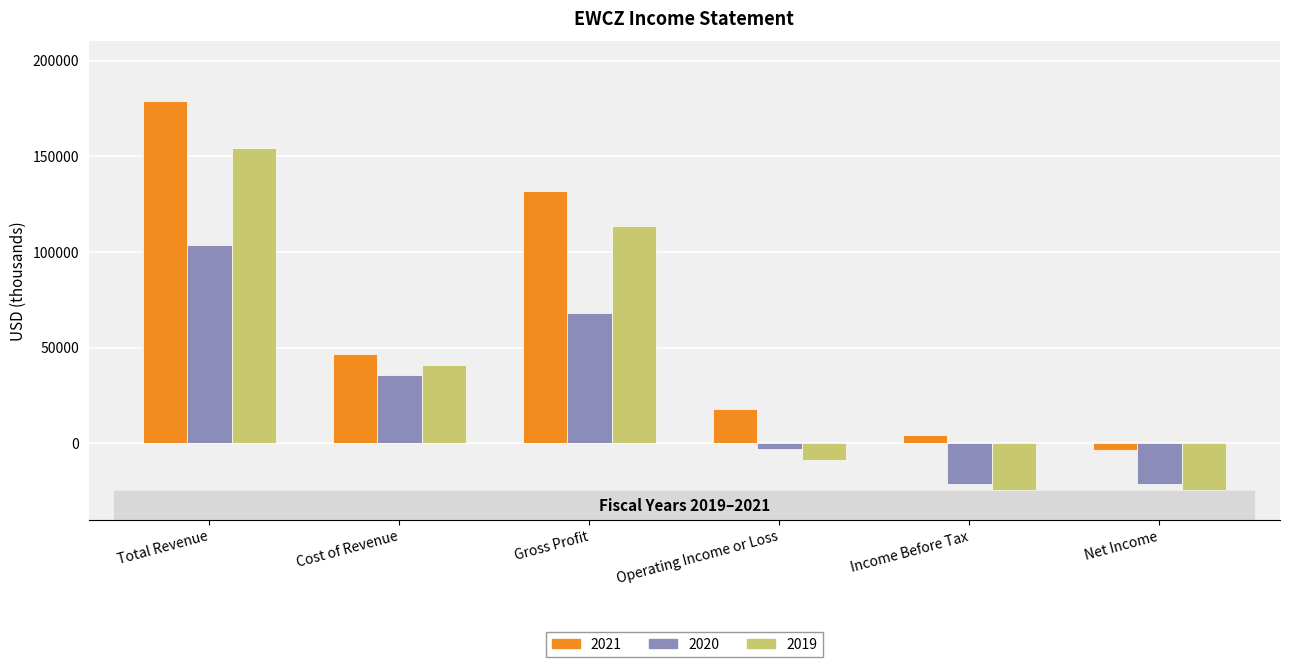

What is the sum of all 2021 values?

379500